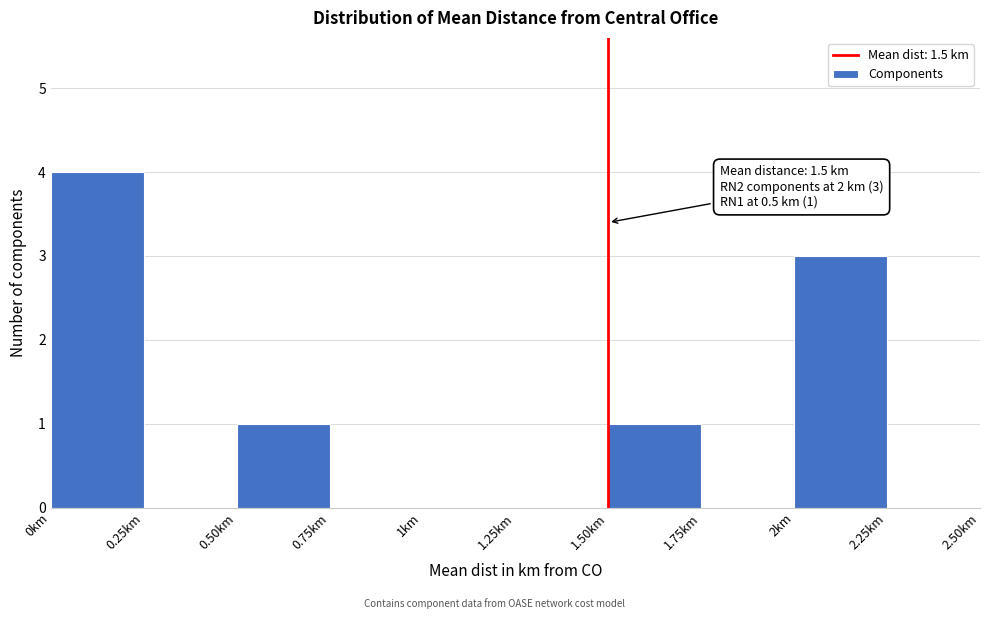

Which range on the x-axis has the tallest bar?

0.00 to 0.25